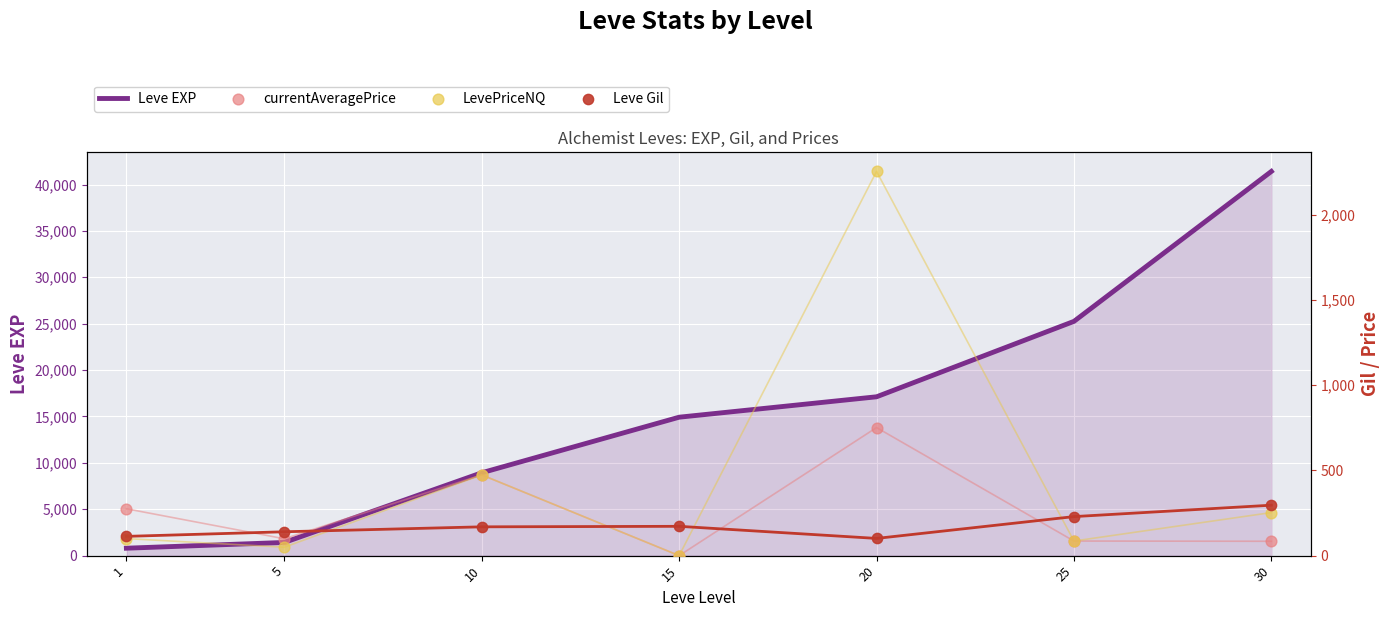

What are all the series names shown in the legend?

Leve EXP, currentAveragePrice, LevePriceNQ, Leve Gil